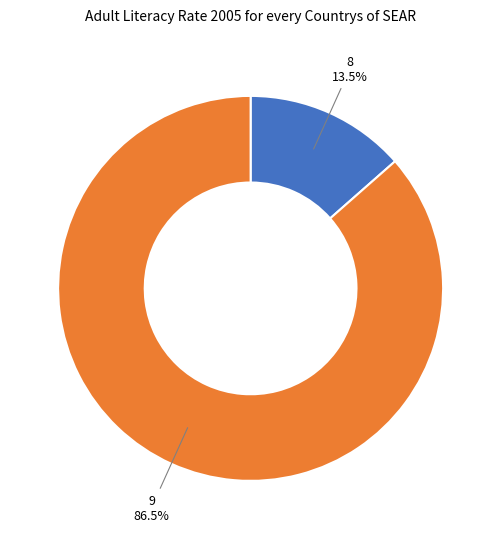

To the nearest percent, what is the average slice percentage?

50%